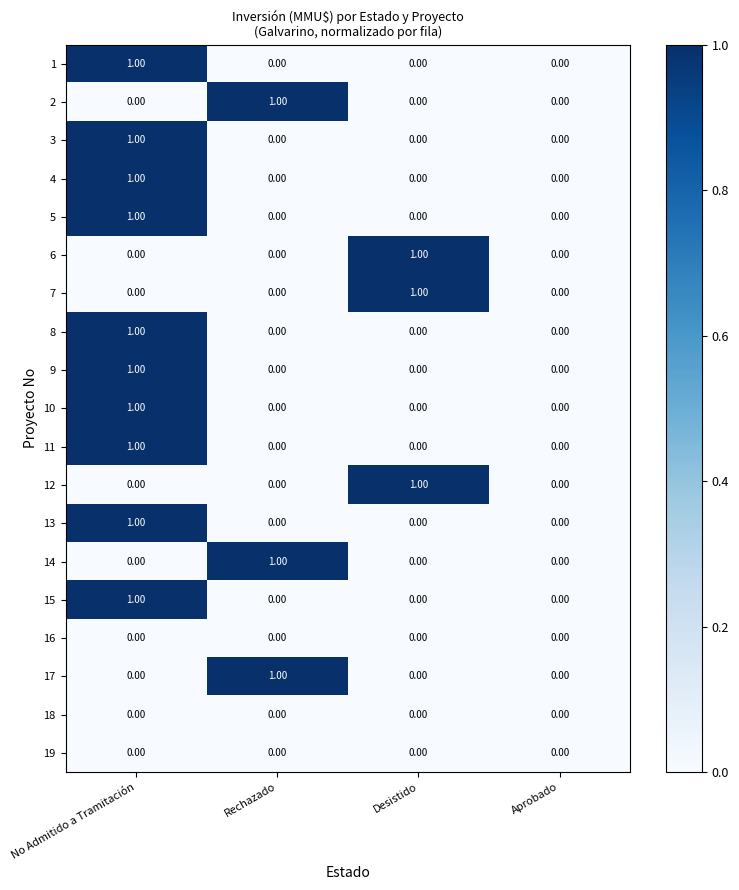

What is the total value across all series at Desistido?

3